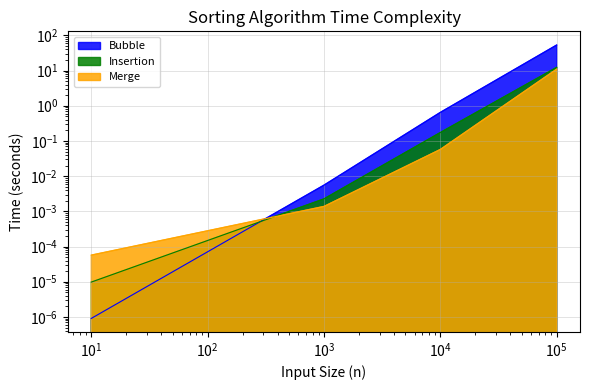

The Insertion series shows 0.2 at 10000. True or false?

True